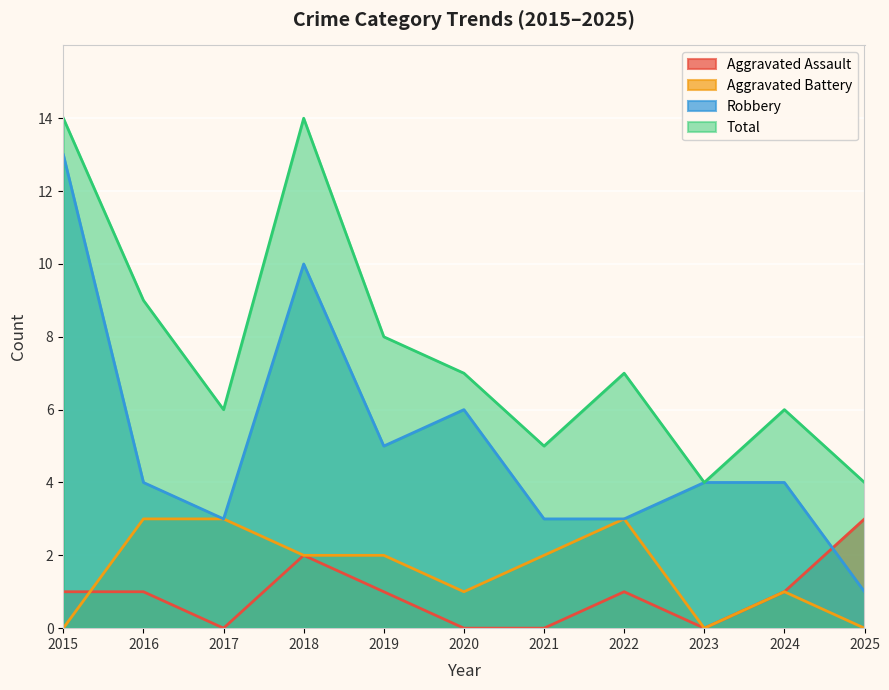

List the series in order of their peak value, lowest first.

Aggravated Assault, Aggravated Battery, Robbery, Total